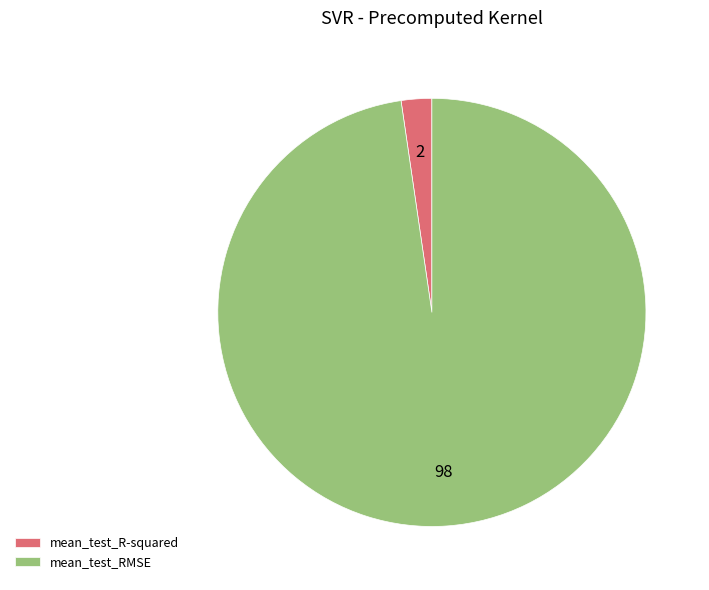

How many slices are in this pie chart?

2